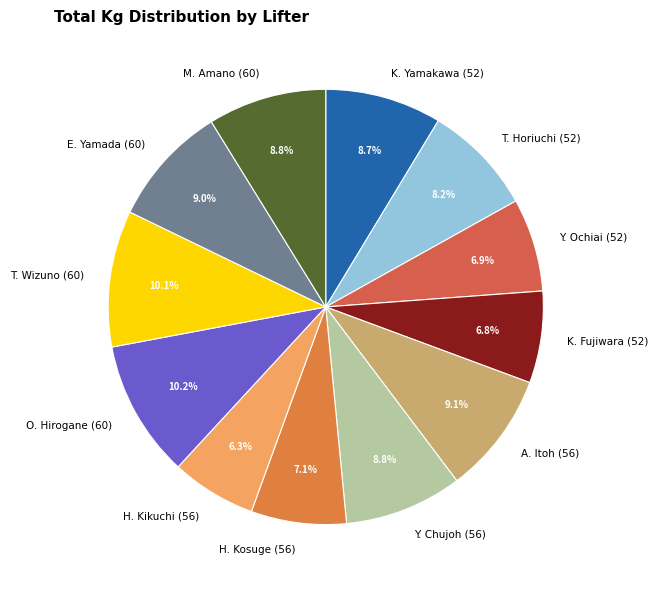

What percentage do T. Wizuno (60) and M. Amano (60) together represent?

18.9%